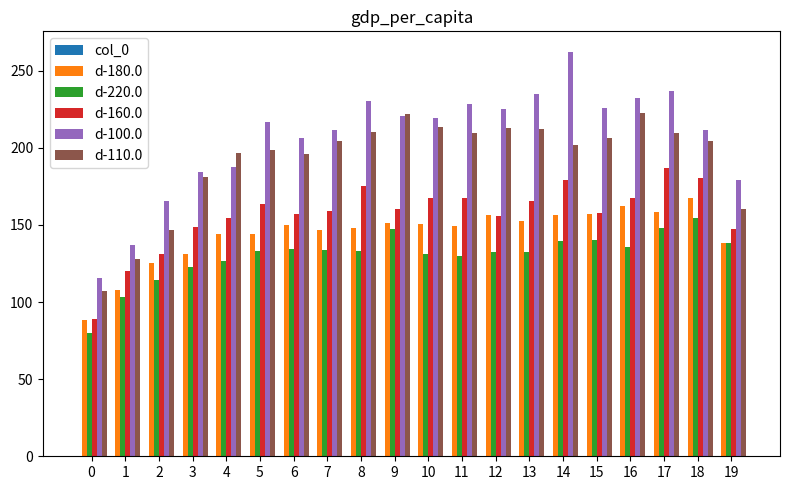

What is the average value of the d-180.0 series?

144.3